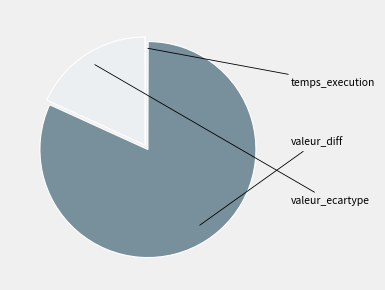

How much of the chart is everything except valeur_diff?

18.2%